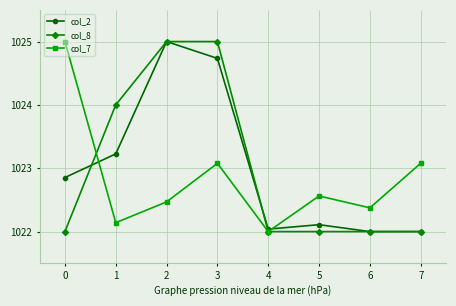

Does the chart have visible grid lines?

Yes